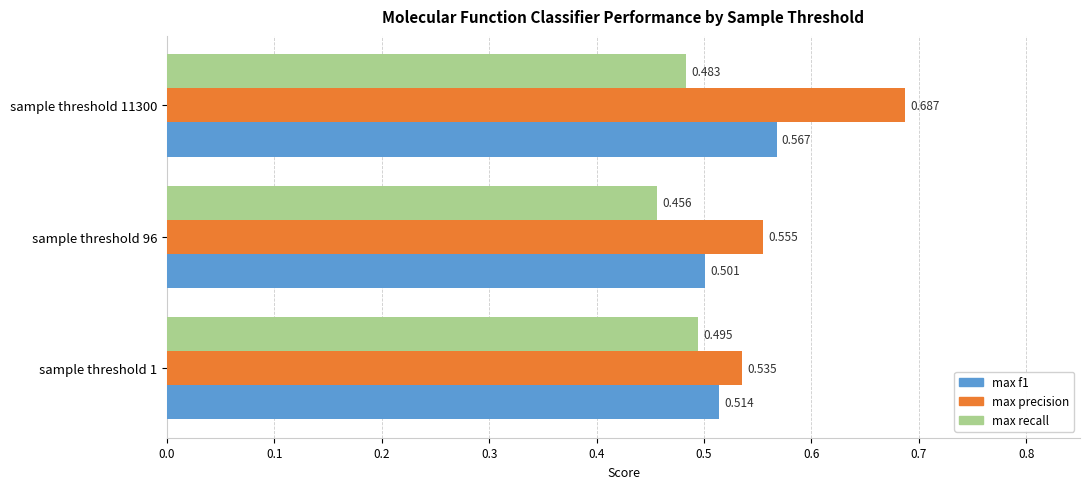

Rank the series by their average value, from lowest to highest.

max recall, max f1, max precision